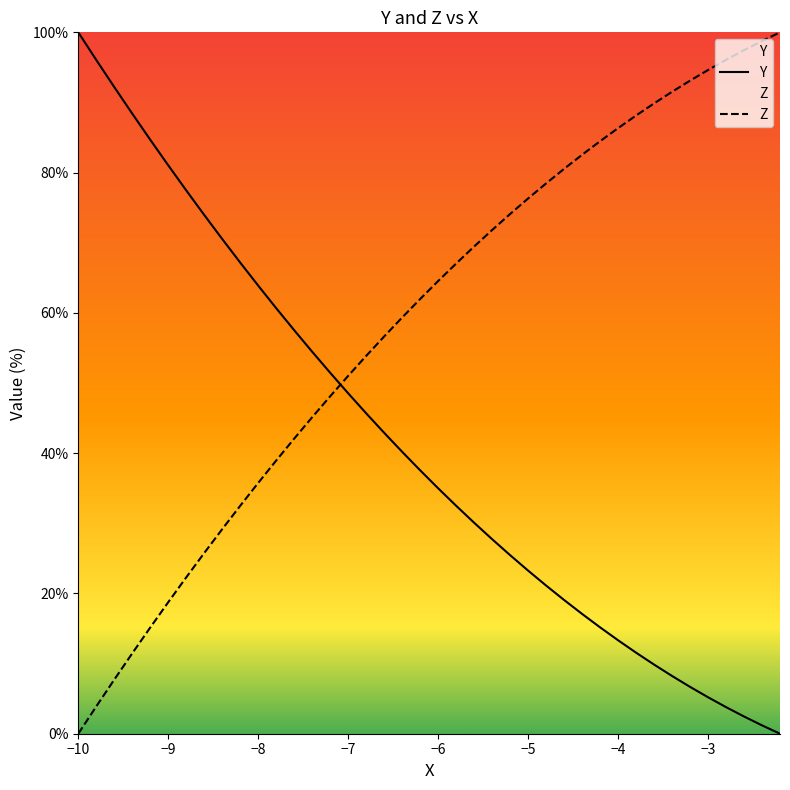

Reading left to right, transcribe all the data shown in this chart.

x: 0.0	3.9	7.7	11.5	15.1	18.8	22.3	25.8	29.2	32.5	35.8	38.9	42.1	45.1	48.1	51.0	53.9	56.6	59.3	62.0	64.5	67.0	69.5	71.8	74.1	76.3	78.5	80.5	82.5	84.5	86.3	88.1	89.9	91.5	93.1	94.6	96.1	97.5	98.8	100.0
Y: 100.0	96.1	92.2	88.4	84.7	81.0	77.5	74.0	70.5	67.2	63.9	60.7	57.5	54.5	51.5	48.5	45.7	42.9	40.2	37.6	35.0	32.5	30.1	27.7	25.5	23.3	21.1	19.1	17.1	15.2	13.3	11.6	9.9	8.2	6.7	5.2	3.8	2.5	1.2	0.0